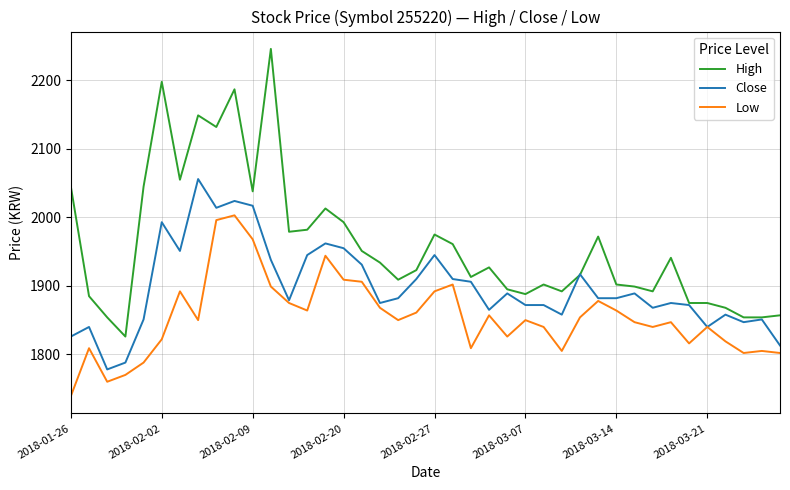

True or false: Low and High cross at least once.

False